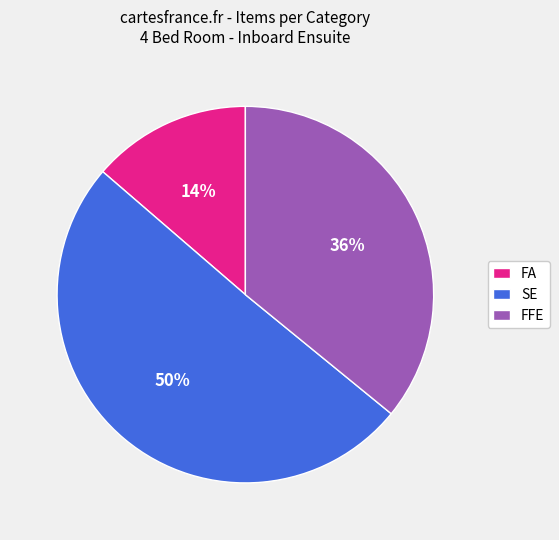

To the nearest percent, what portion does FFE represent?

36%